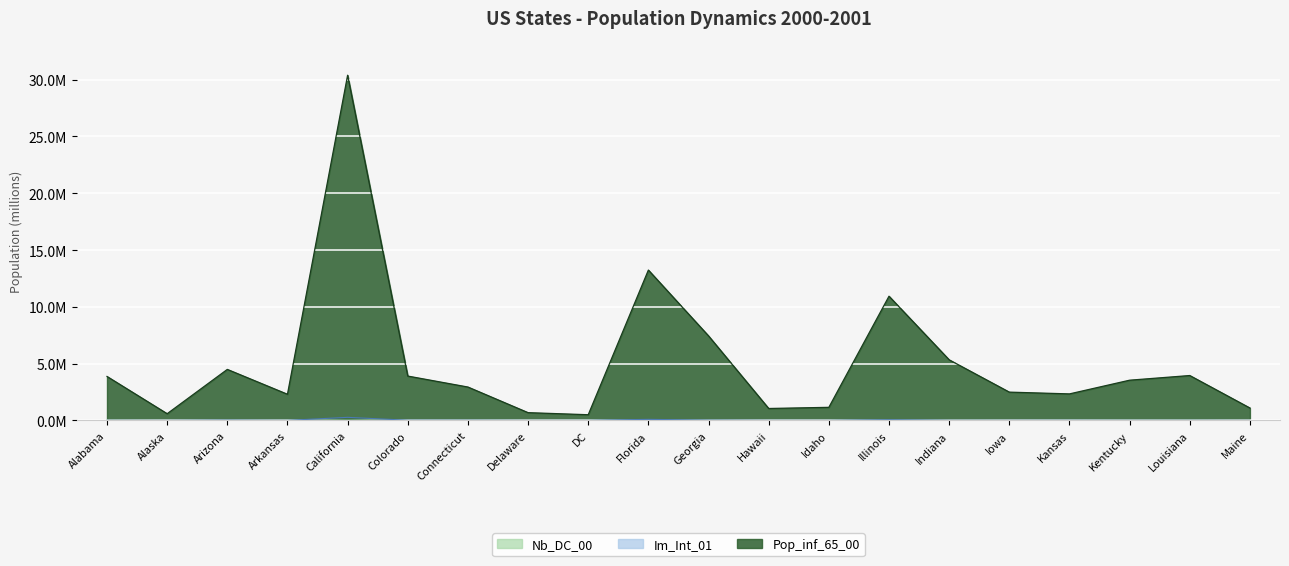

Reading right to left, extract all data points from this chart.

Nb_DC_00: 0.0	0.0	0.0	0.0	0.0	0.0	0.0	0.0	0.0	0.0	0.0	0.0	0.0	0.0	0.0	0.1	0.0	0.0	0.0	0.0
Im_Int_01: 0.0	0.0	0.0	0.0	0.0	0.0	0.1	0.0	0.0	0.0	0.1	0.0	0.0	0.0	0.0	0.3	0.0	0.0	0.0	0.0
Pop_inf_65_00: 1.1	4.0	3.5	2.3	2.5	5.3	10.9	1.2	1.1	7.4	13.2	0.5	0.7	2.9	3.9	30.4	2.3	4.5	0.6	3.9